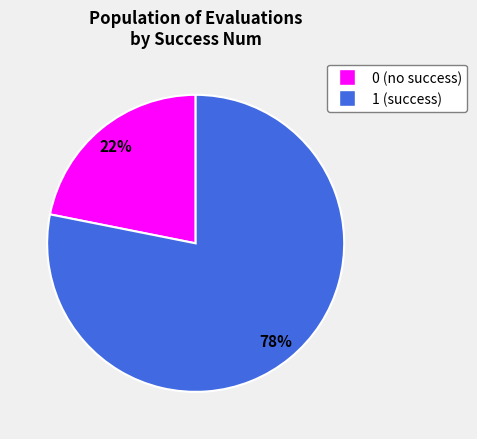

Rank the categories by value from highest to lowest.

1, 0